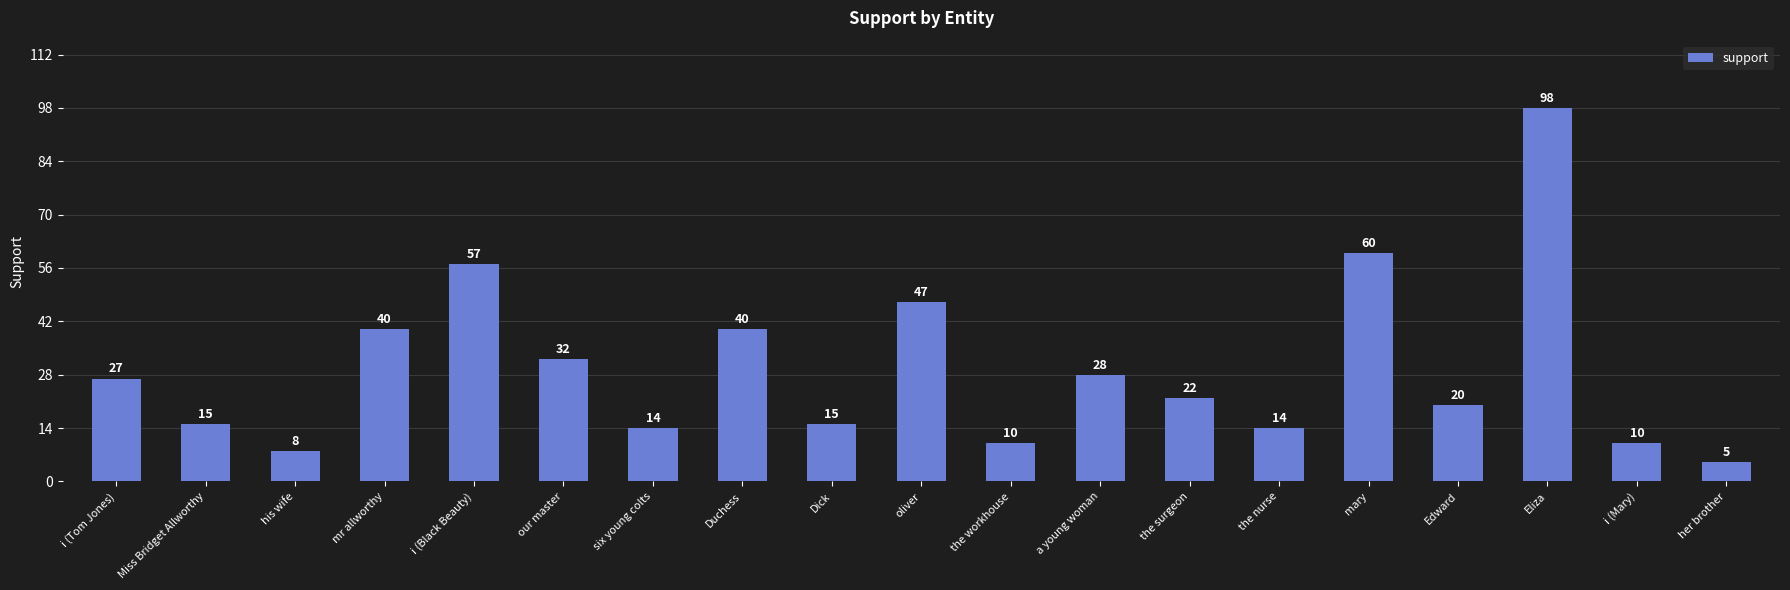

What is the difference between the maximum and minimum values?

93